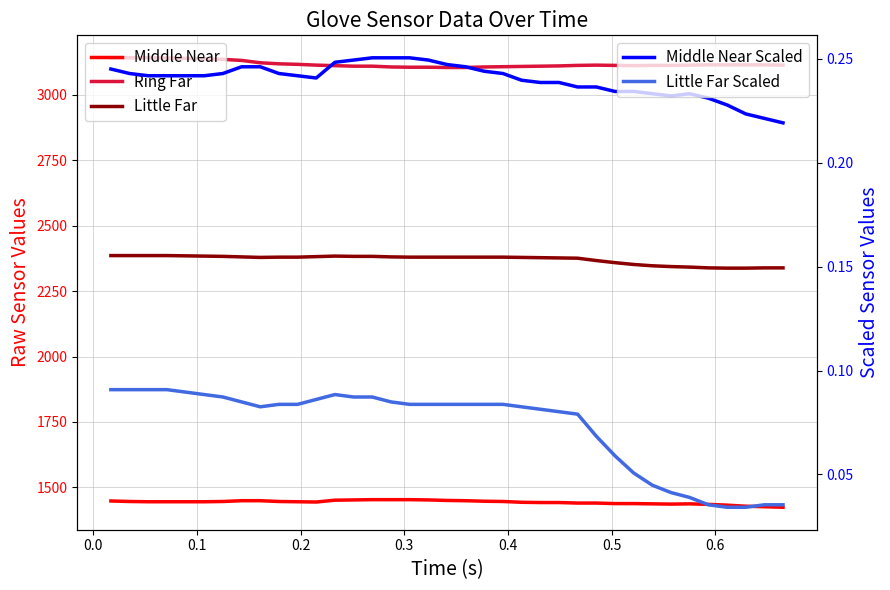

What is the minimum value for Middle Near?

1424.0